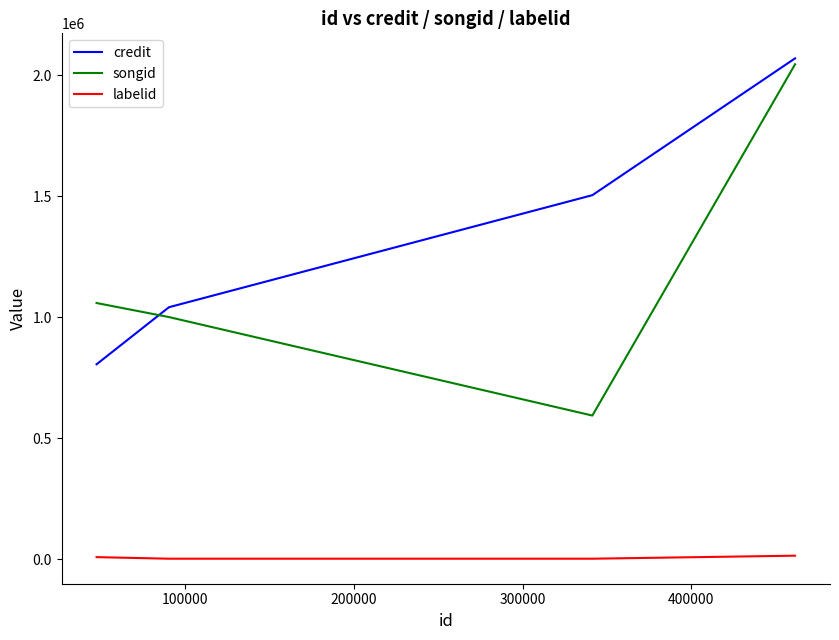

What is the difference between the maximum and second lowest values in the songid series?

1044495